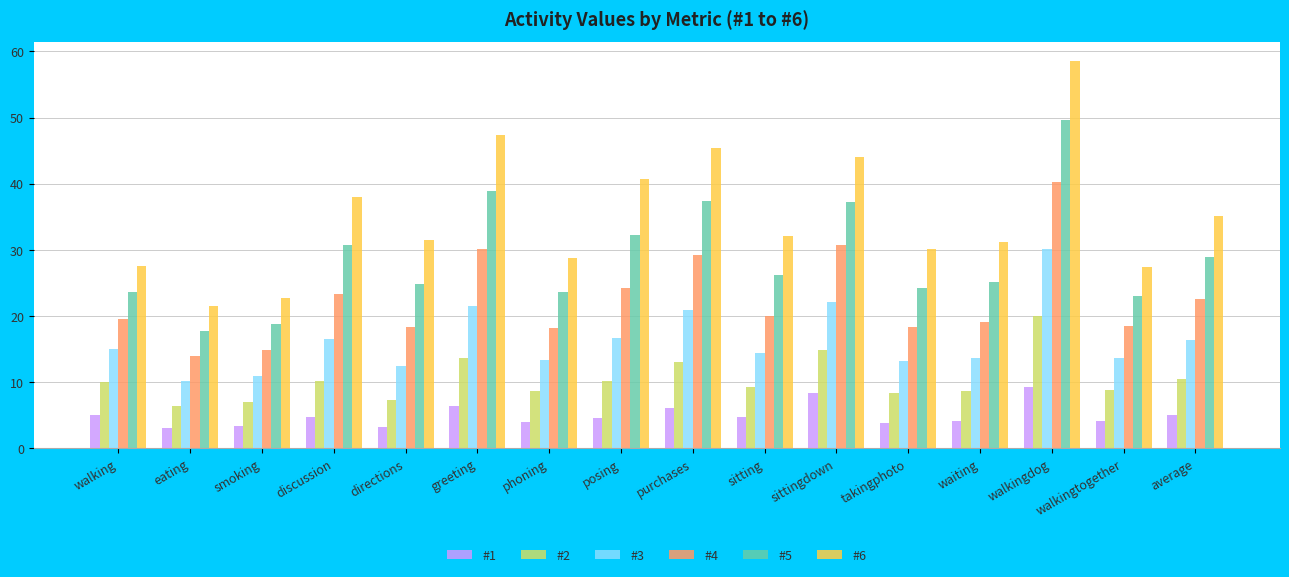

What is the highest value of the #2 series?

20.1